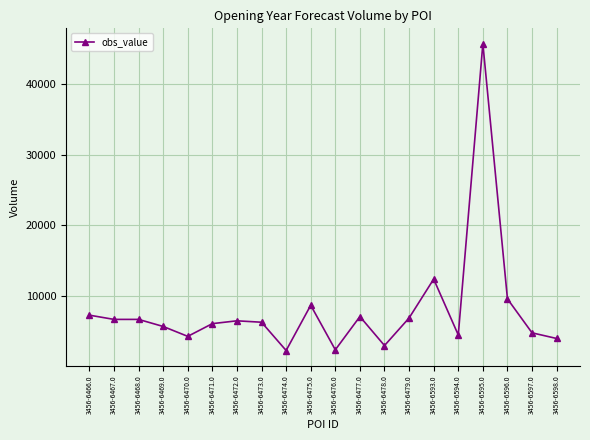

What is the value of the 12th point from the left?

7100